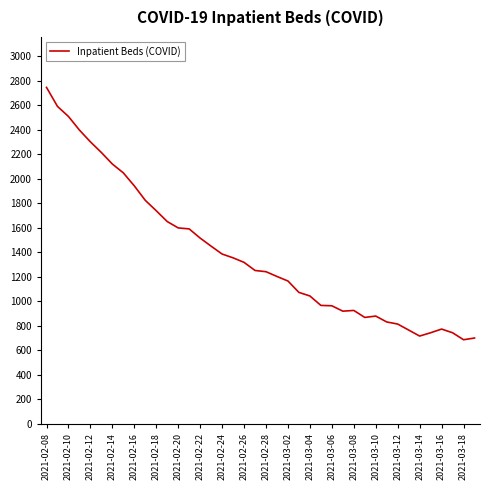

What is the greatest value displayed?

2744